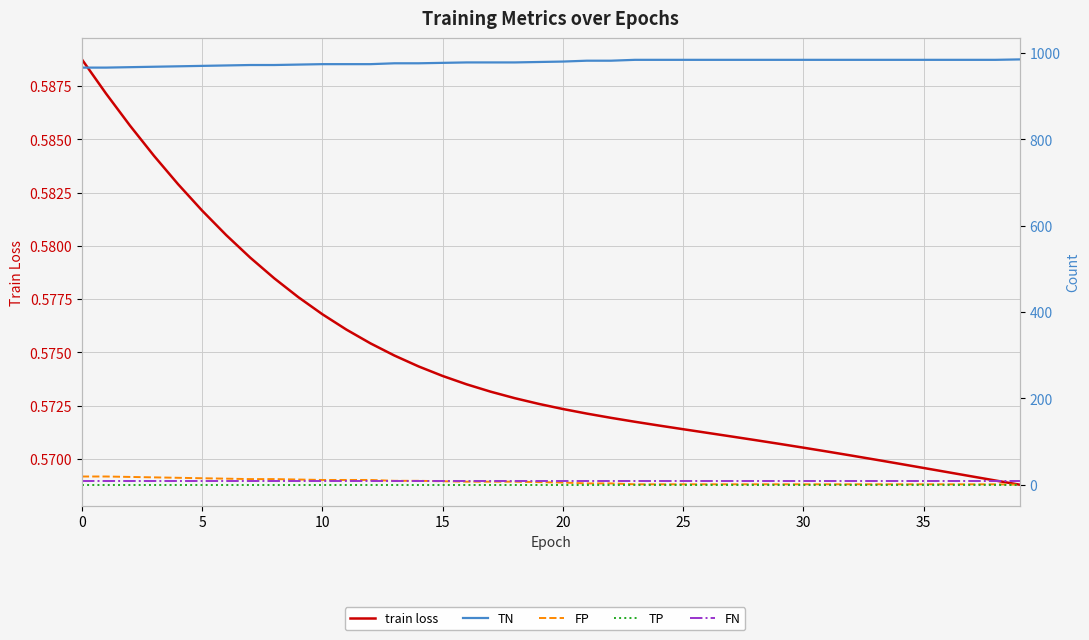

What is the sum of all train loss values?

23.0